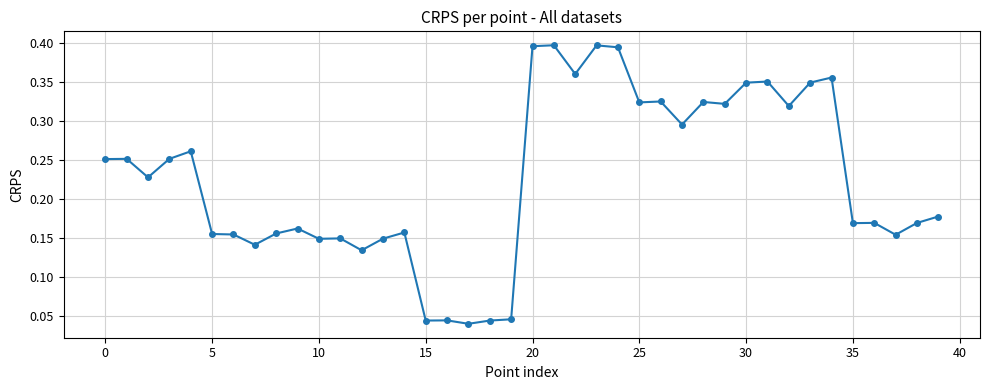

What is the sum of all values?

9.1